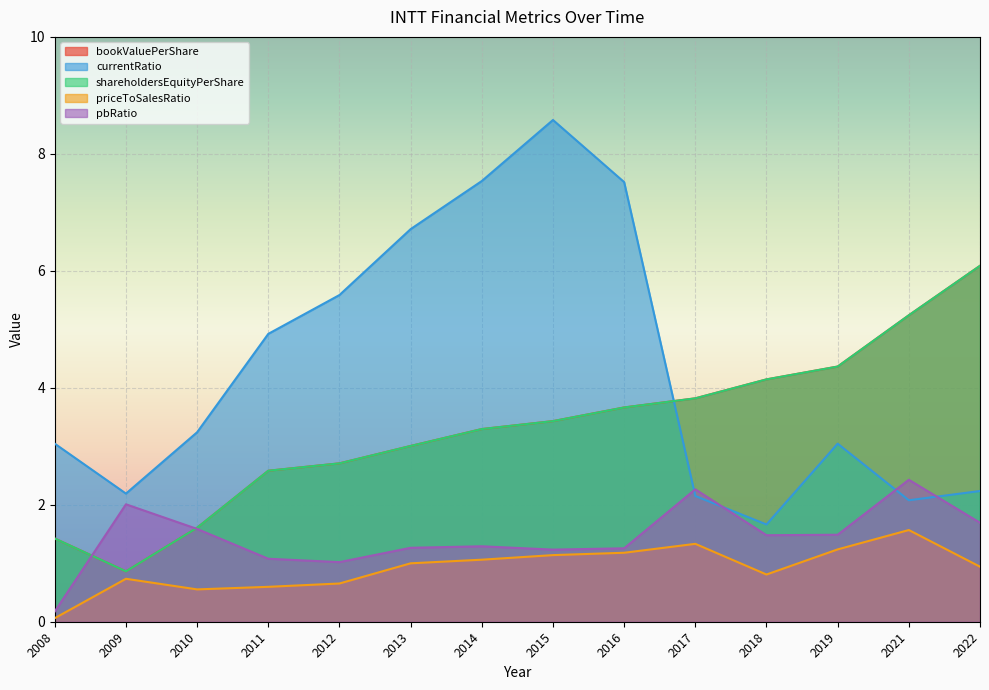

At which category is the sum across all series the highest?

2015